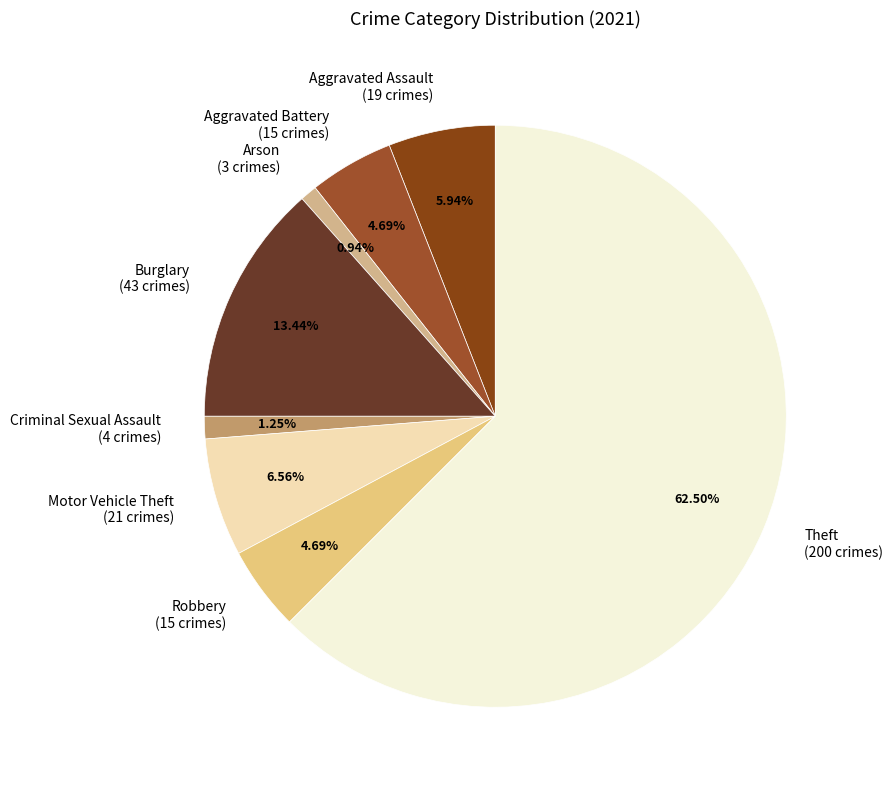

Count the number of slices in the pie.

8